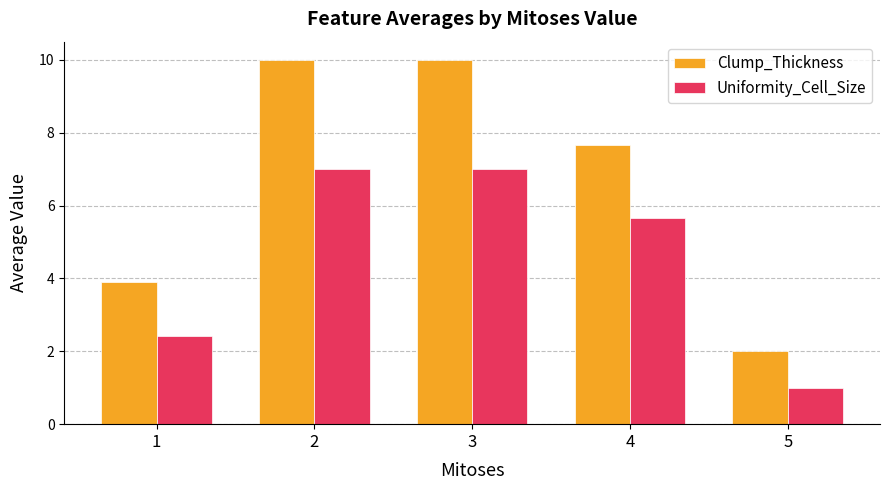

At which label does Uniformity_Cell_Size reach its minimum?

5